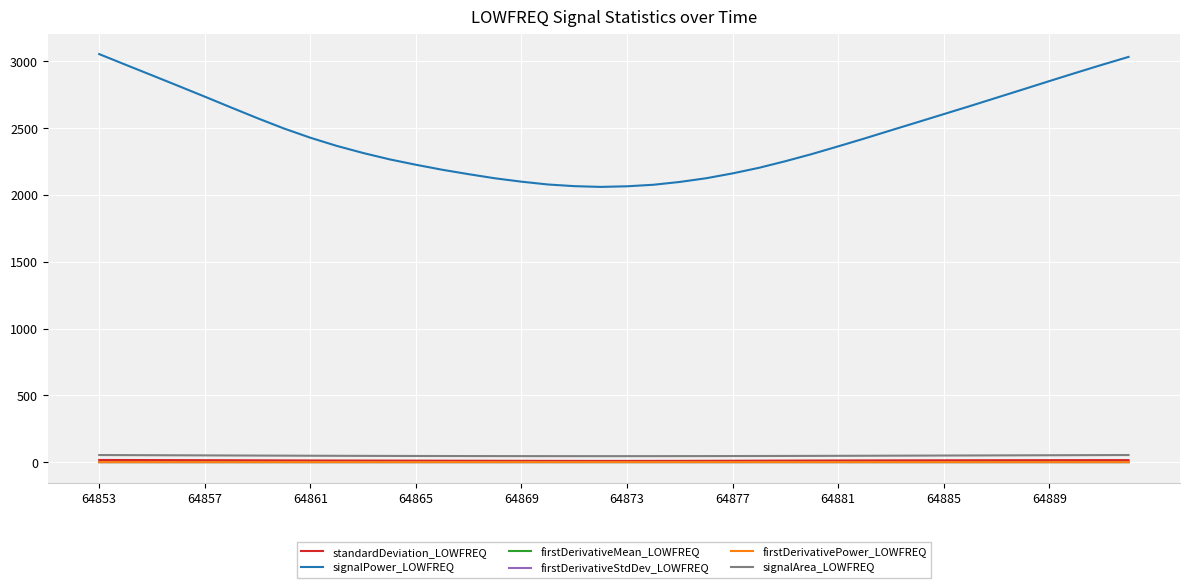

True or false: firstDerivativePower_LOWFREQ and signalPower_LOWFREQ intersect in this chart.

False